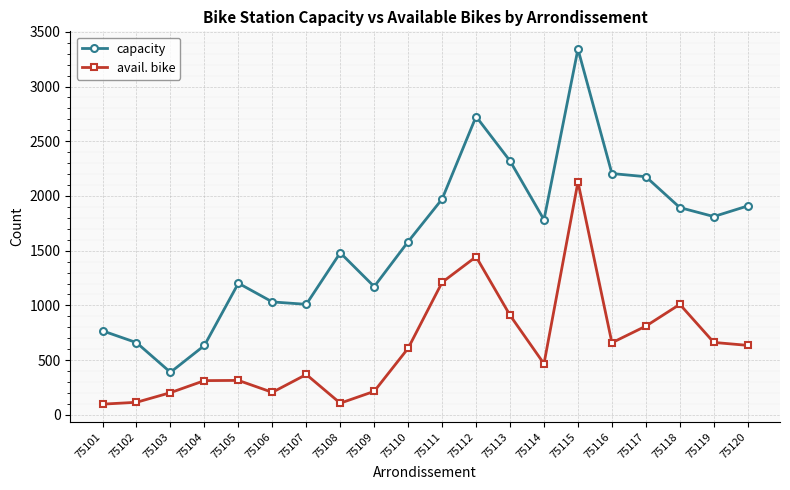

Is this an area chart (filled region under the line)?

No